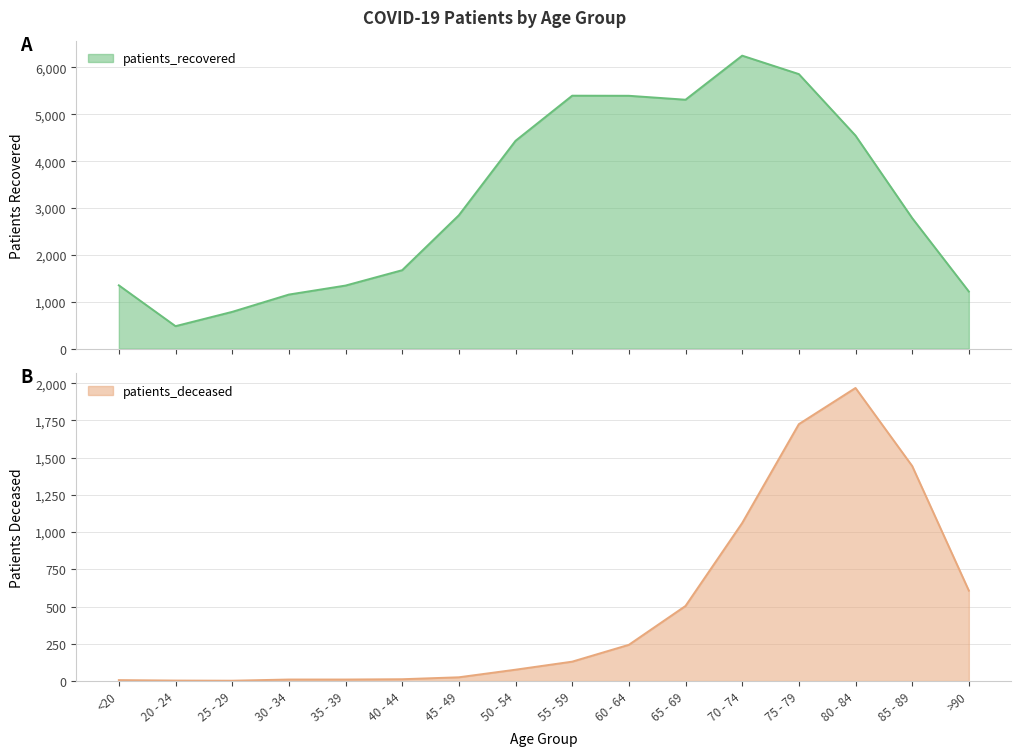

True or false: patients_recovered and patients_deceased intersect in this chart.

False